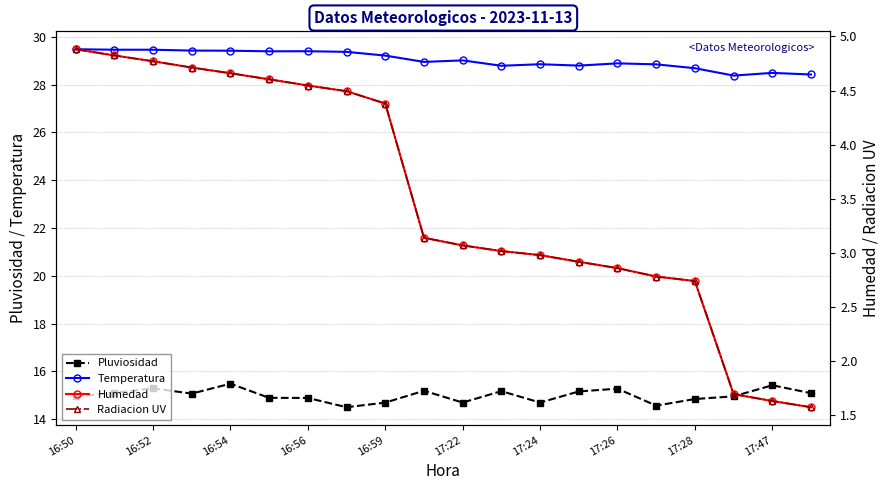

True or false: Temperatura and Pluviosidad intersect in this chart.

False